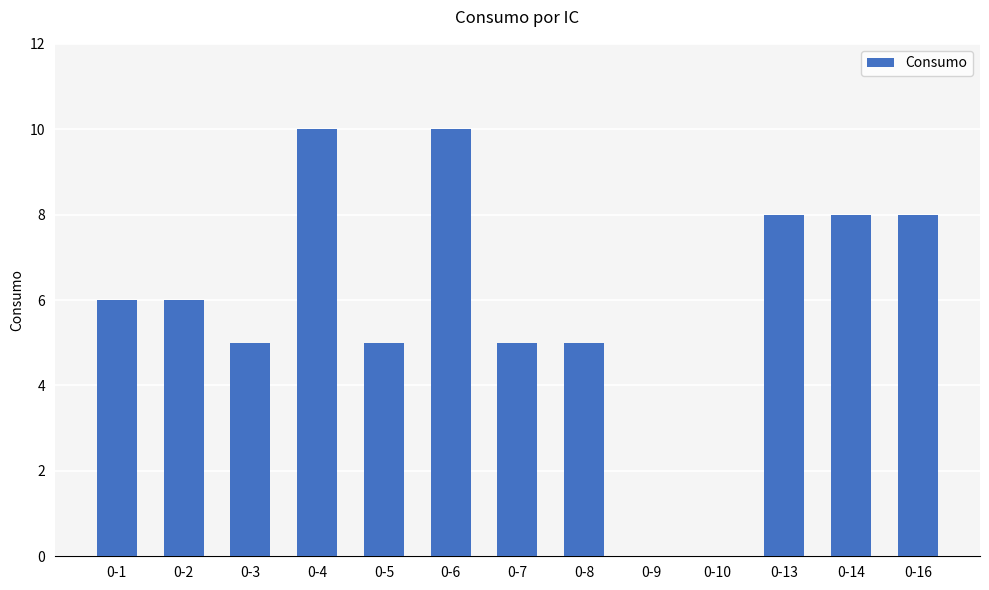

How many values are between 5 and 8?

9